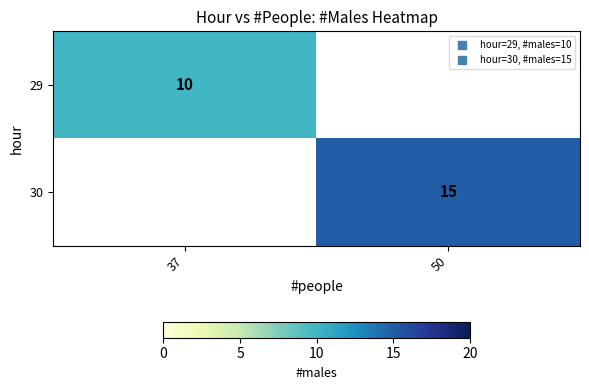

Rank the series by their average value, from lowest to highest.

29, 30